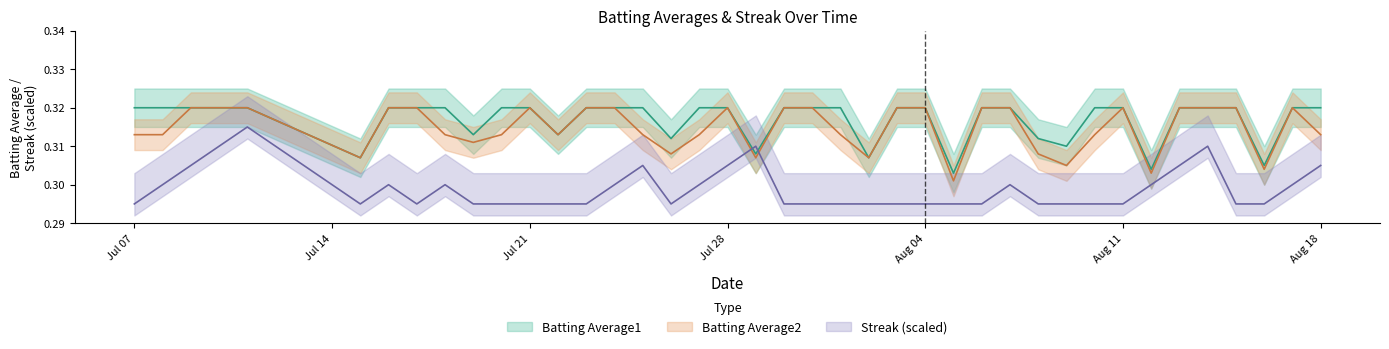

What is the sum of all Streak values?

12.0